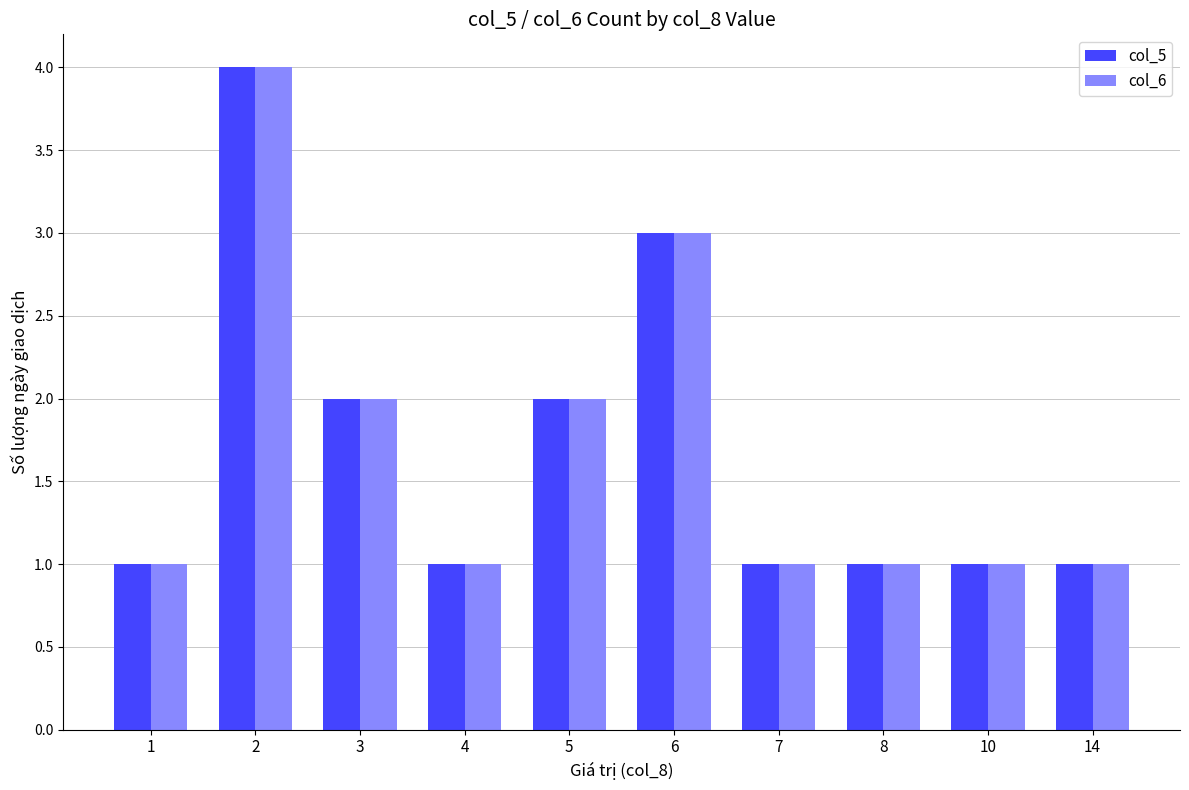

Is the value of col_5 at 2 greater than the value of col_6 at 4?

Yes